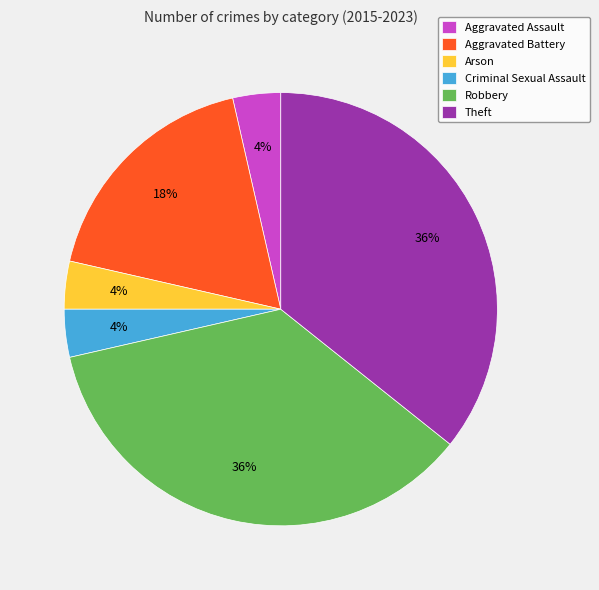

Combined, do Theft and Criminal Sexual Assault account for over 50%?

No